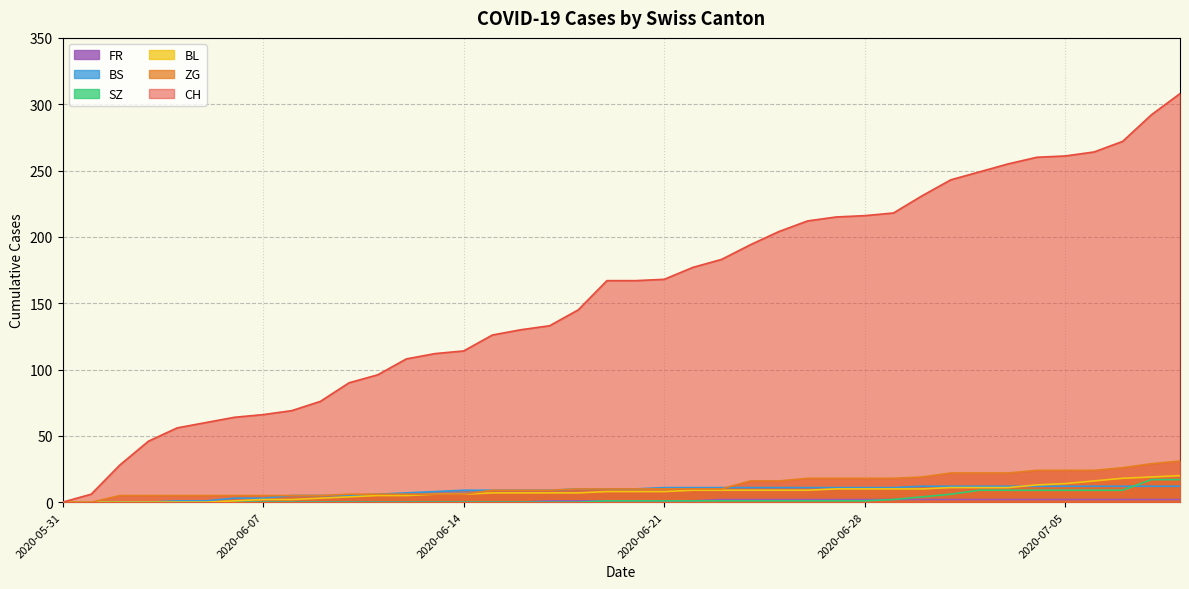

At how many categories does at least one series exceed 5?

39